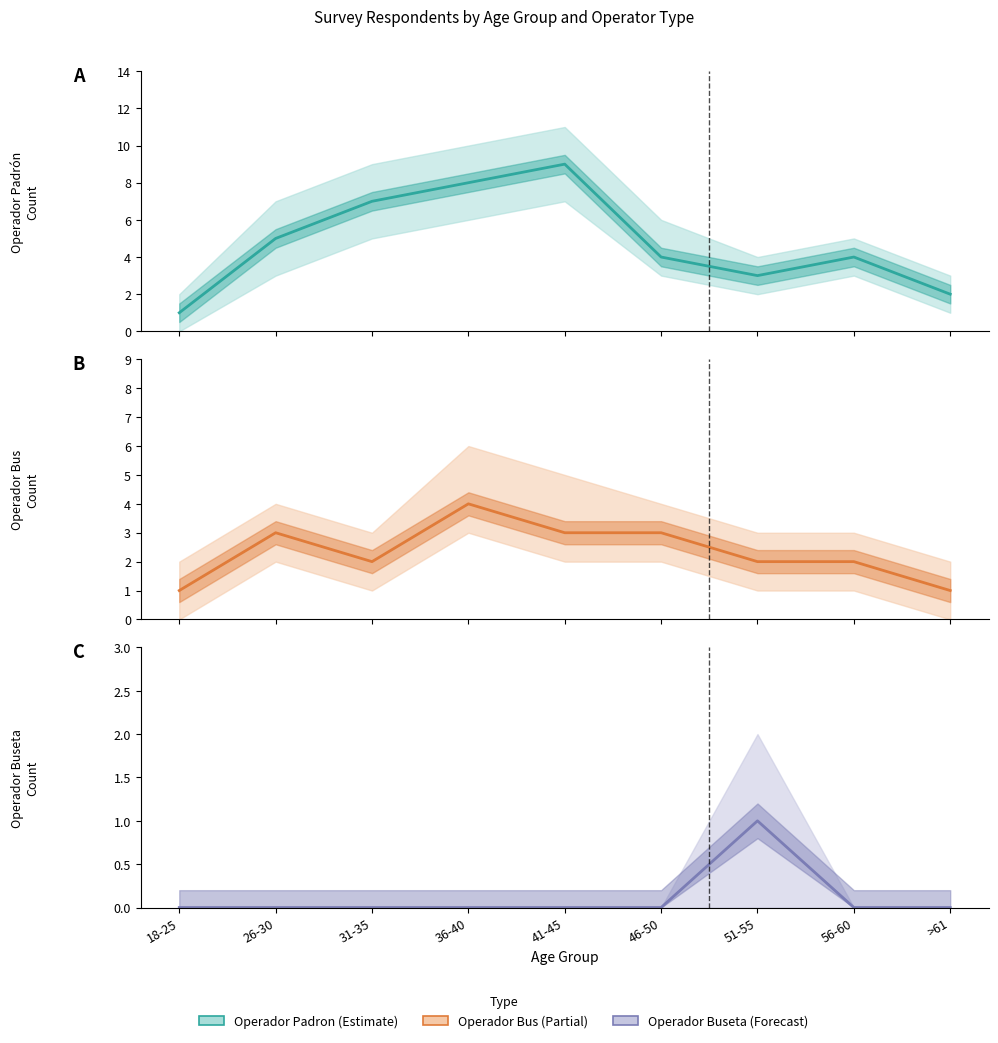

Where is the first local maximum for Operador Buseta?

51-55